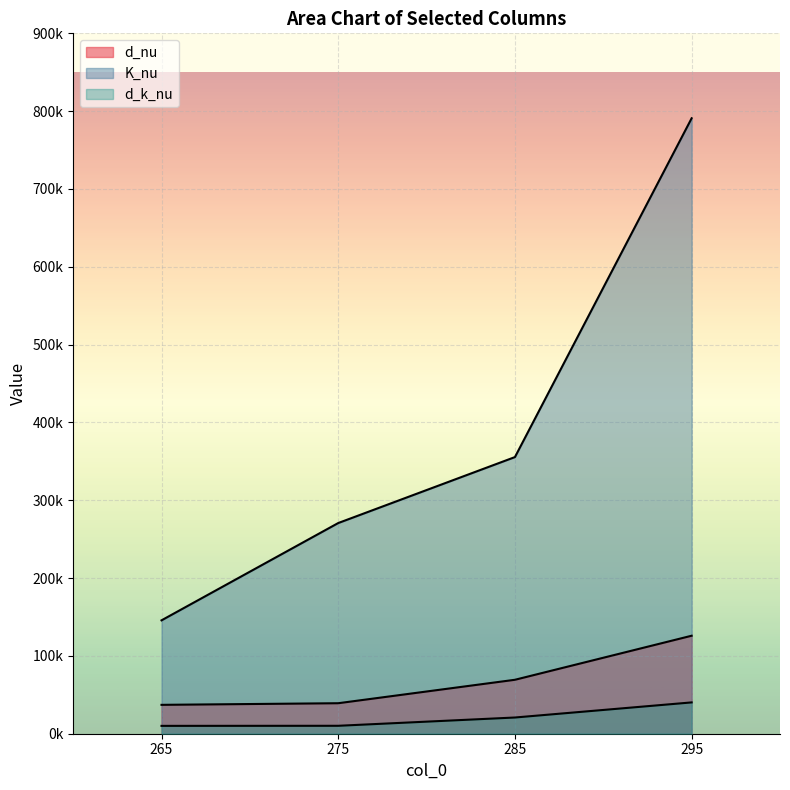

How many distinct data groups are displayed?

3